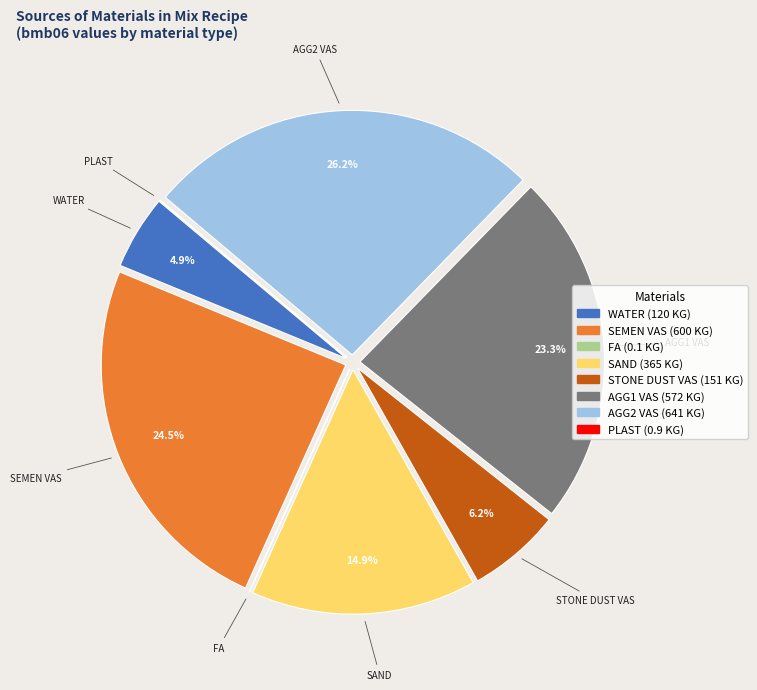

Does any single category account for the majority?

No